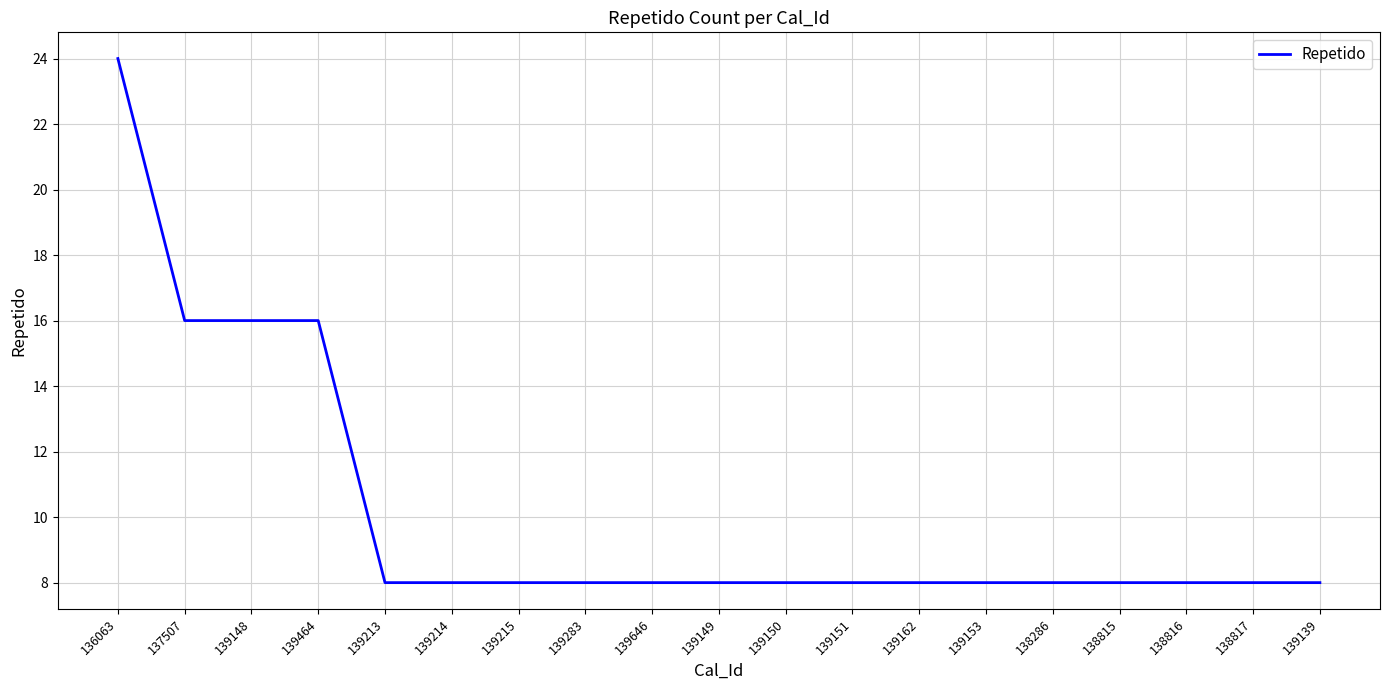

Is it true that the value at 139213 is 8?

True